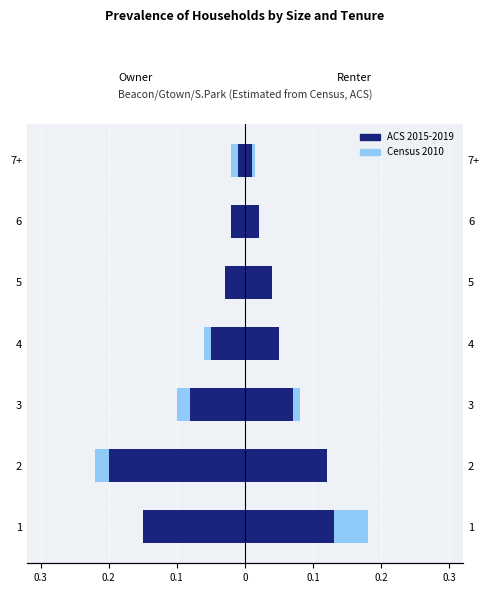

What is the average value of the ACS 2015-2019 series?

-0.1